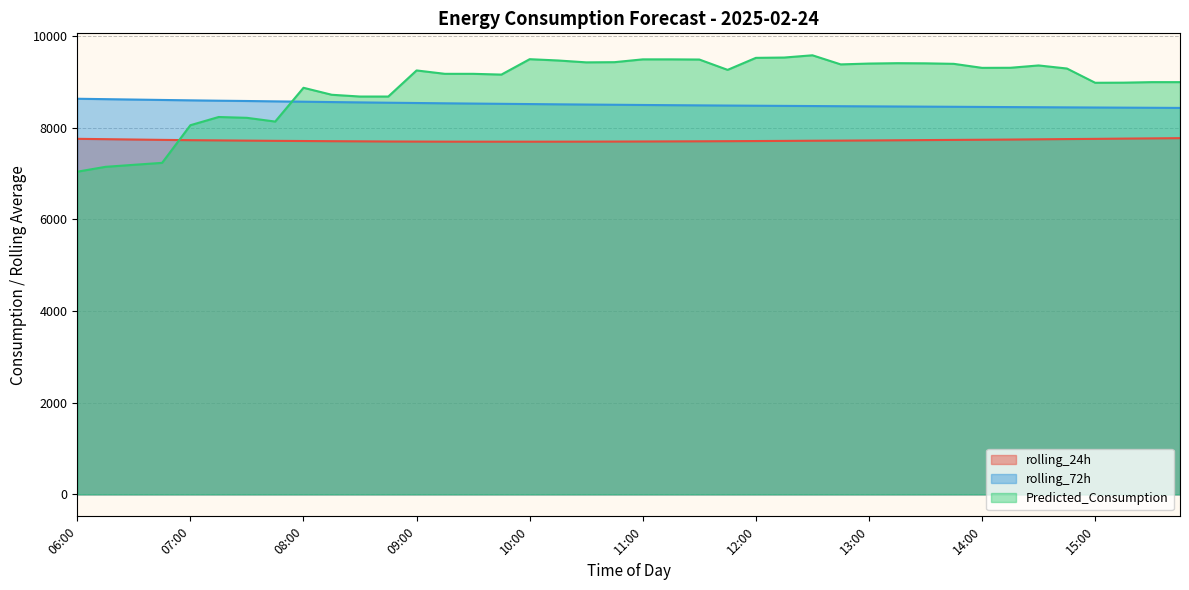

Where is the first local maximum for Predicted_Consumption?

07:15